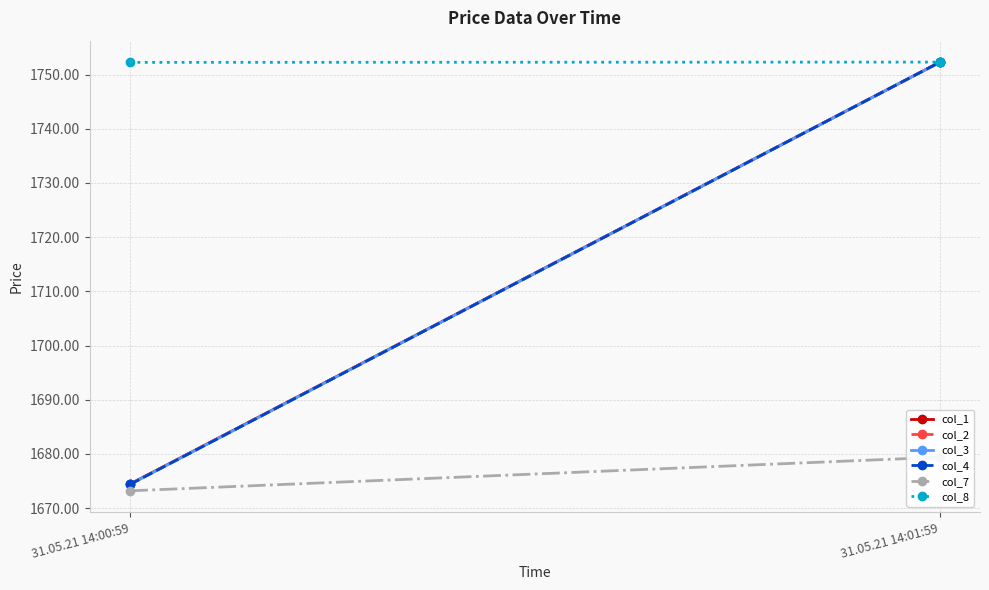

How many data points in col_7 are above 1679?

1